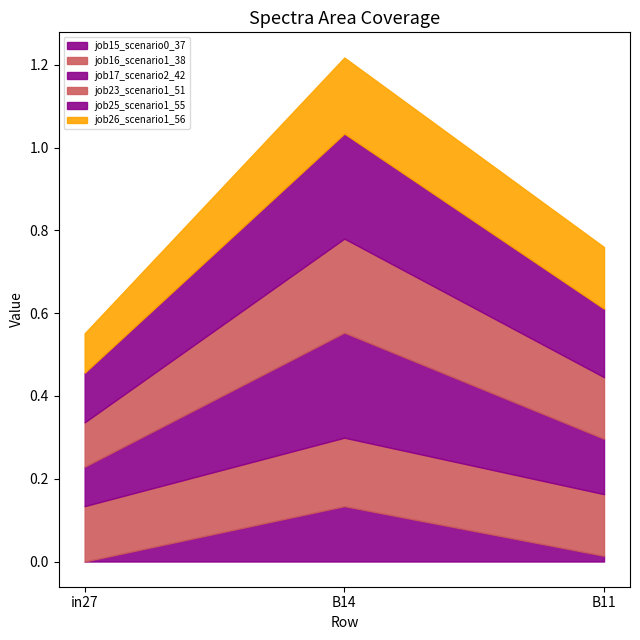

At which category is the sum across all series the highest?

B14